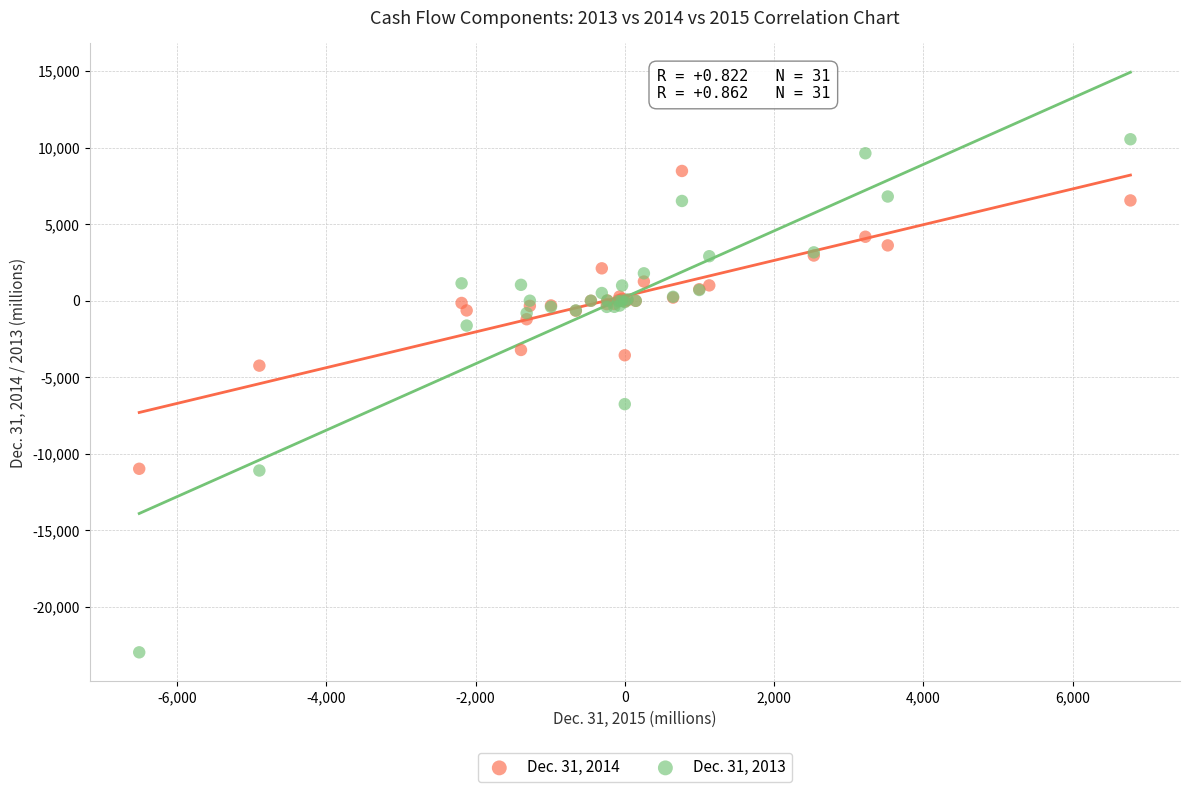

Across all series, what Y value is closest to -6210?

-6756